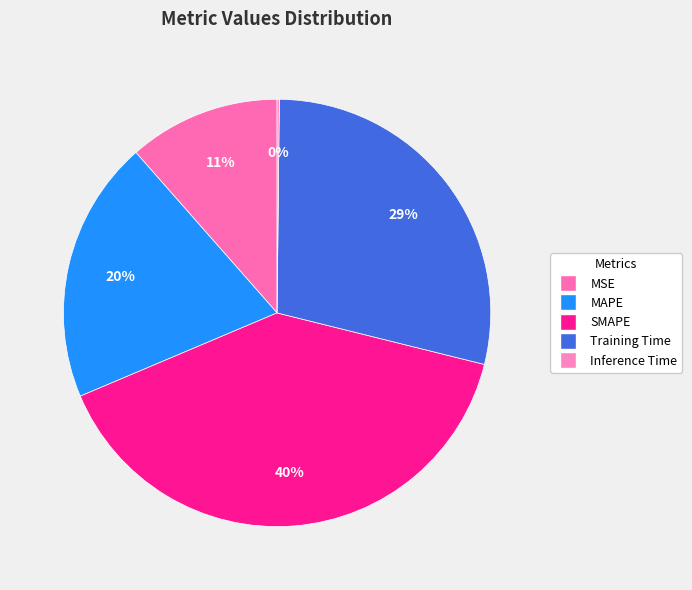

The Training Time slice represents 29% of the pie. True or false?

True